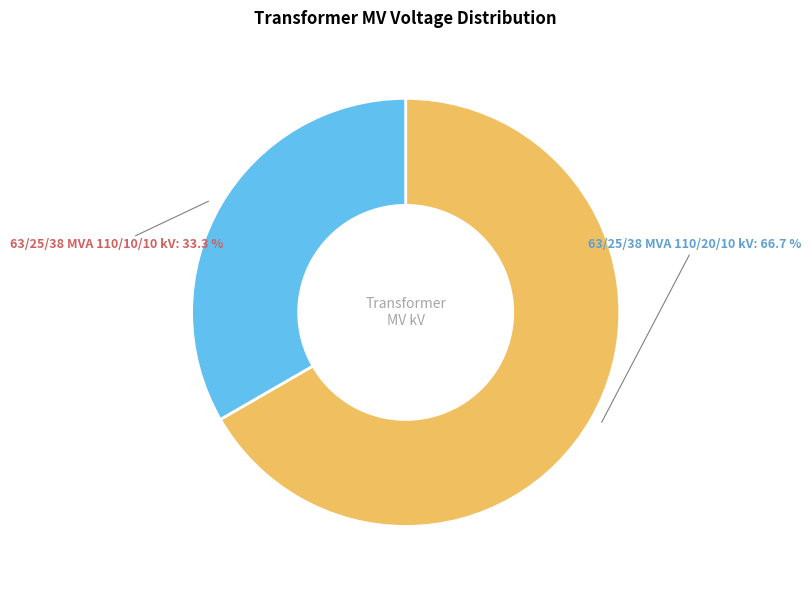

Is there any slice that represents more than half of the pie?

Yes